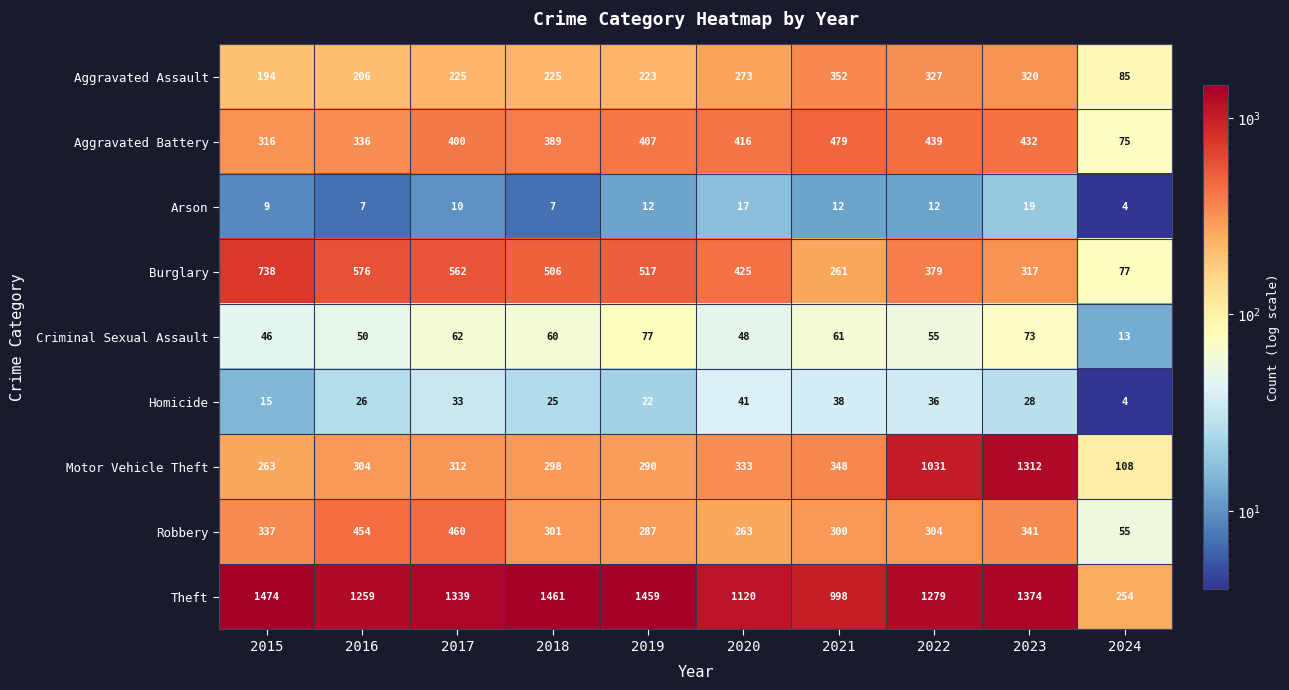

Is it true that Aggravated Battery equals 316 at 2015?

True